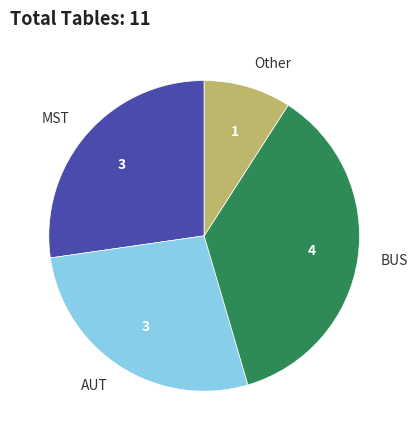

Which slice is the smallest?

Other